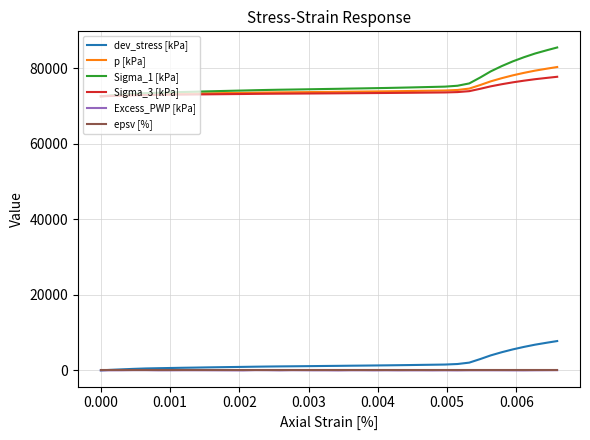

What is the minimum value for p [kPa]?

72569.2